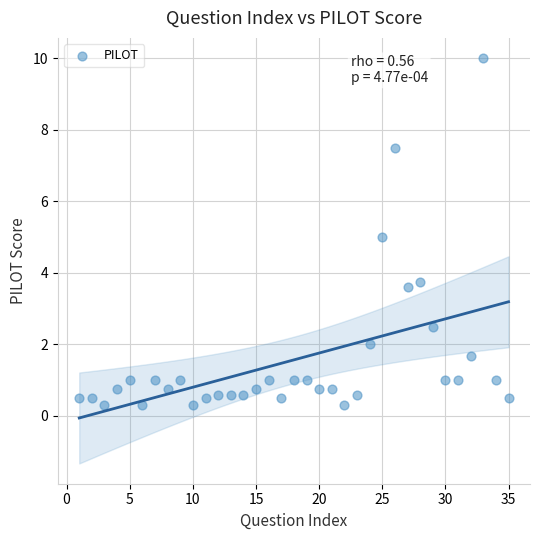

What is the range of Y values (max minus min)?

9.7